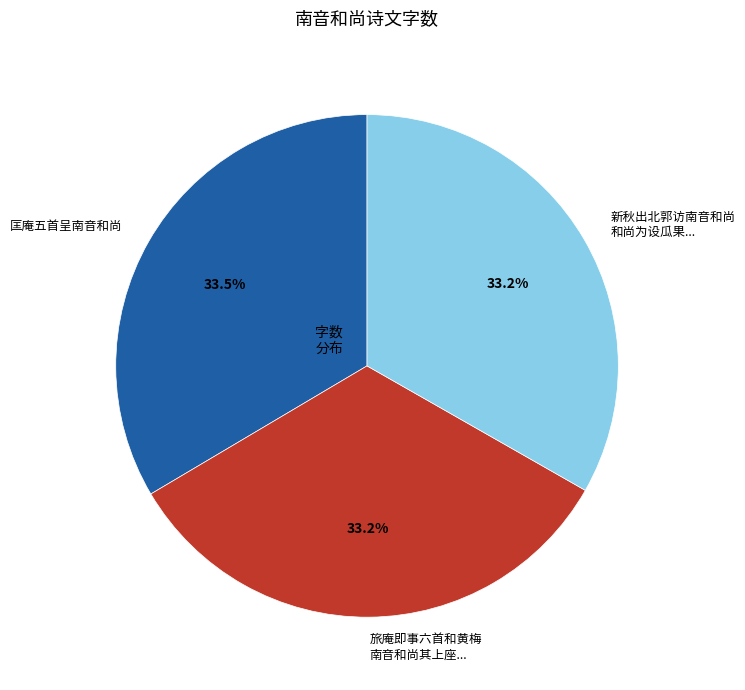

What is the ratio of the value at 匡庵五首呈南音和尚 to the value at 旅庵即事六首和黄梅 南音和尚其上座...?

1.0